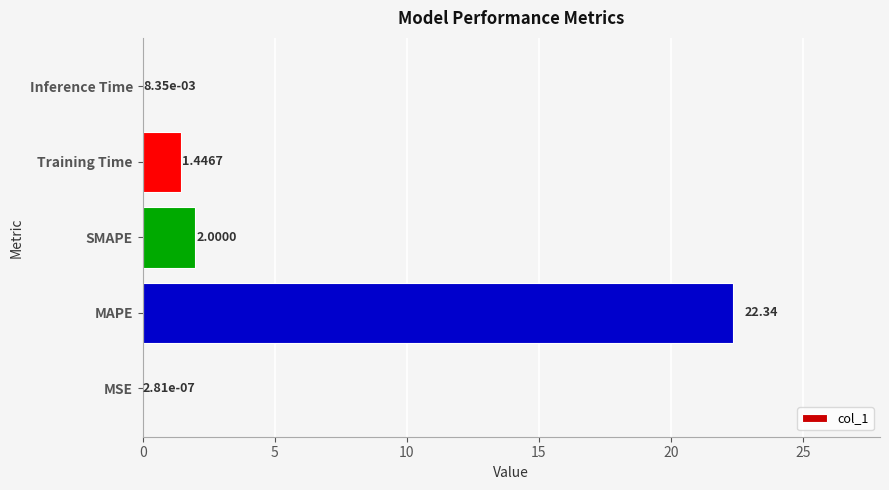

What is the sum of the values at Training Time and MAPE?

23.8